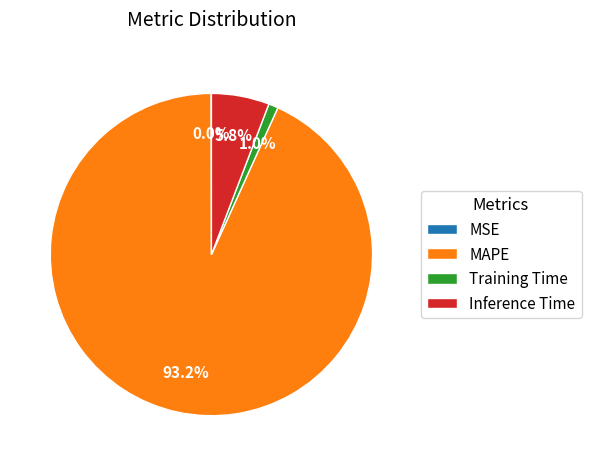

To the nearest percent, what is the difference between the largest and smallest slice percentages?

93%